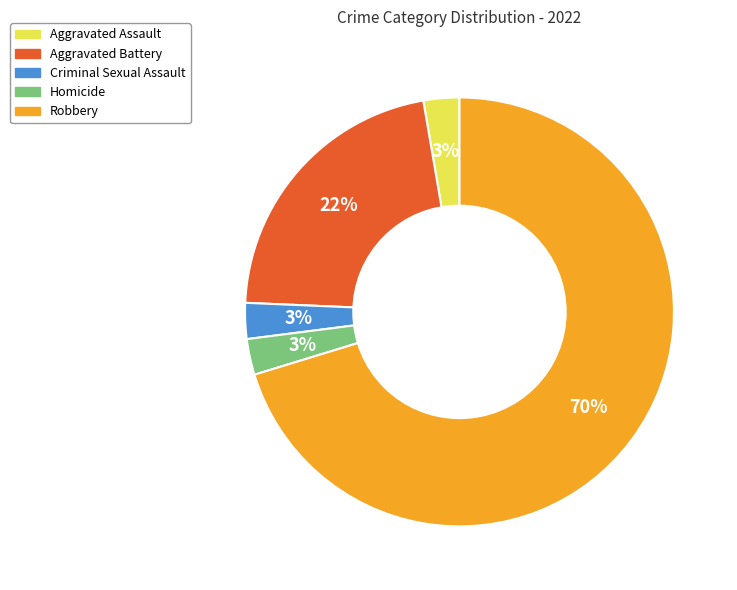

How many segments does this pie chart have?

5